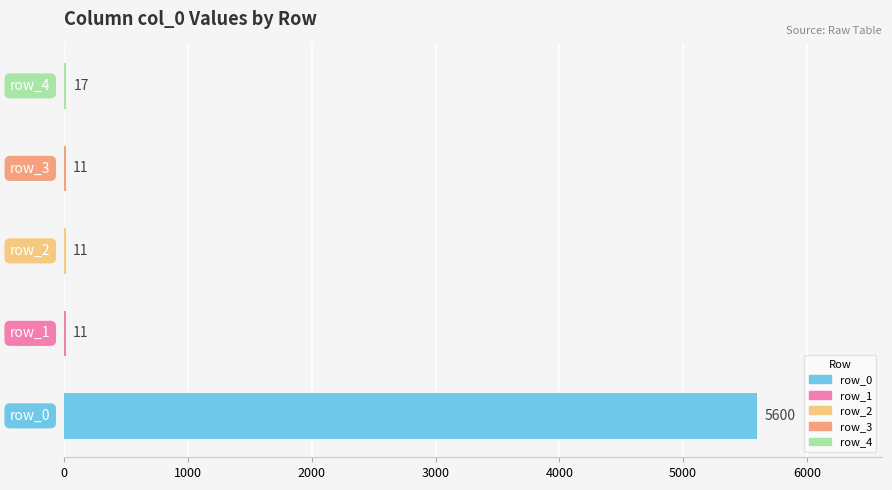

What is the greatest value displayed?

5600